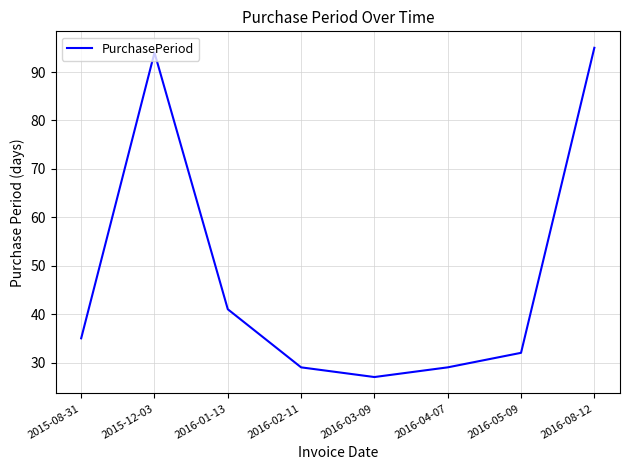

What position from the right is 2015-08-31?

8